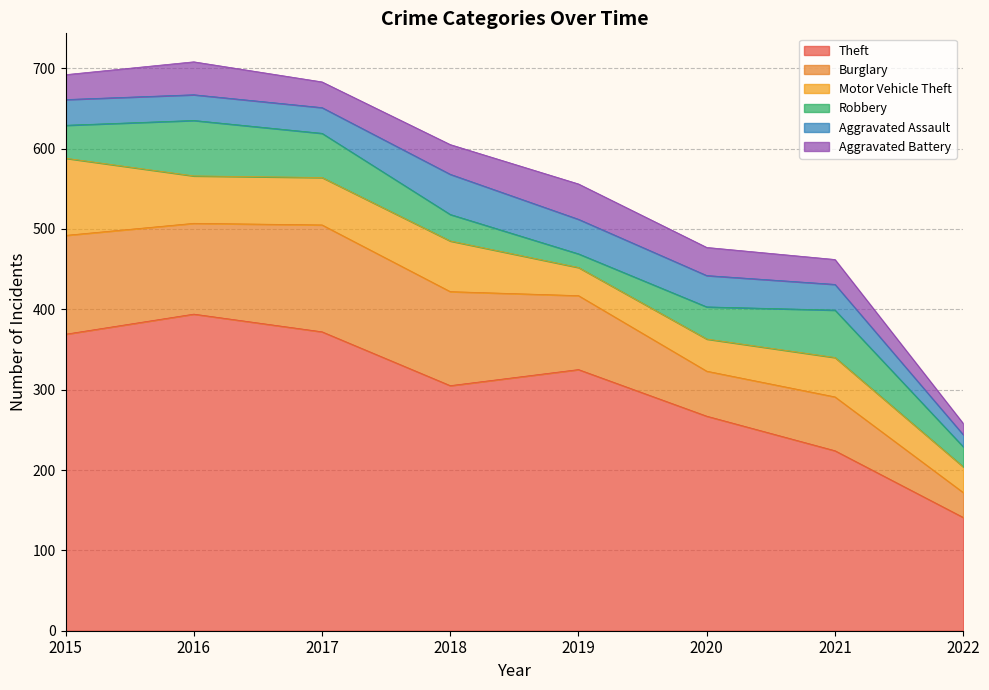

At which category is the sum across all series the highest?

2016